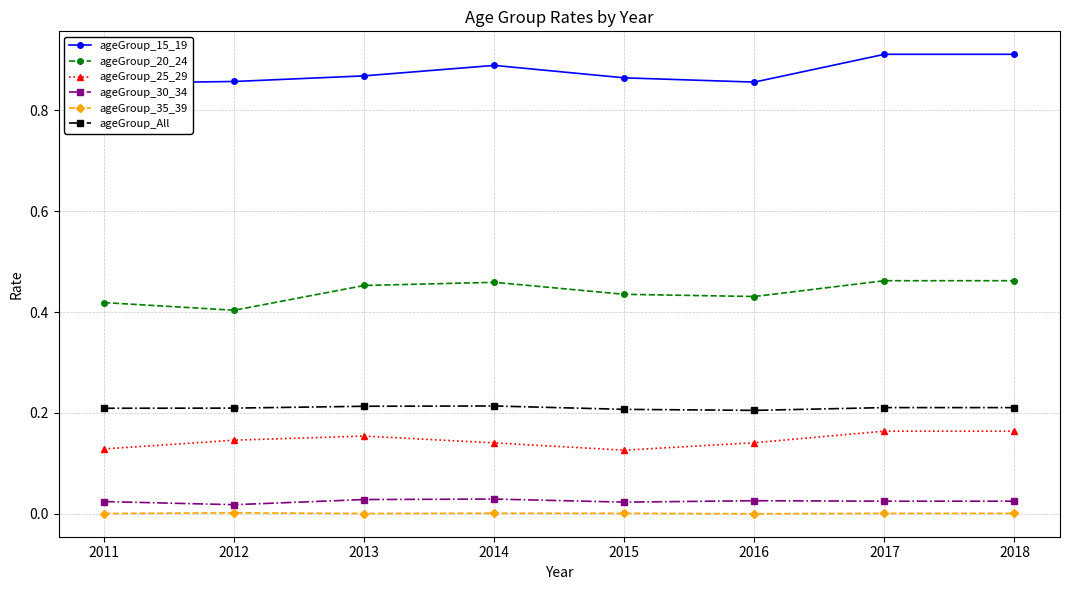

Rank the series by their maximum value, from lowest to highest.

ageGroup_35_39, ageGroup_30_34, ageGroup_25_29, ageGroup_All, ageGroup_20_24, ageGroup_15_19